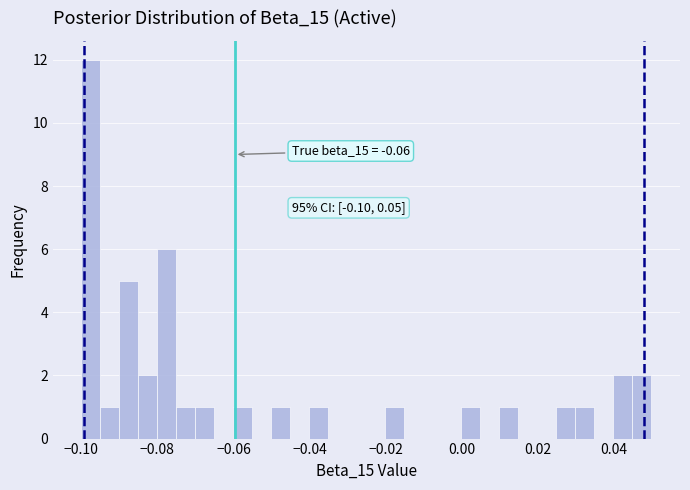

Read against the x-axis, roughly where is the centre of the tallest bar?

-0.098